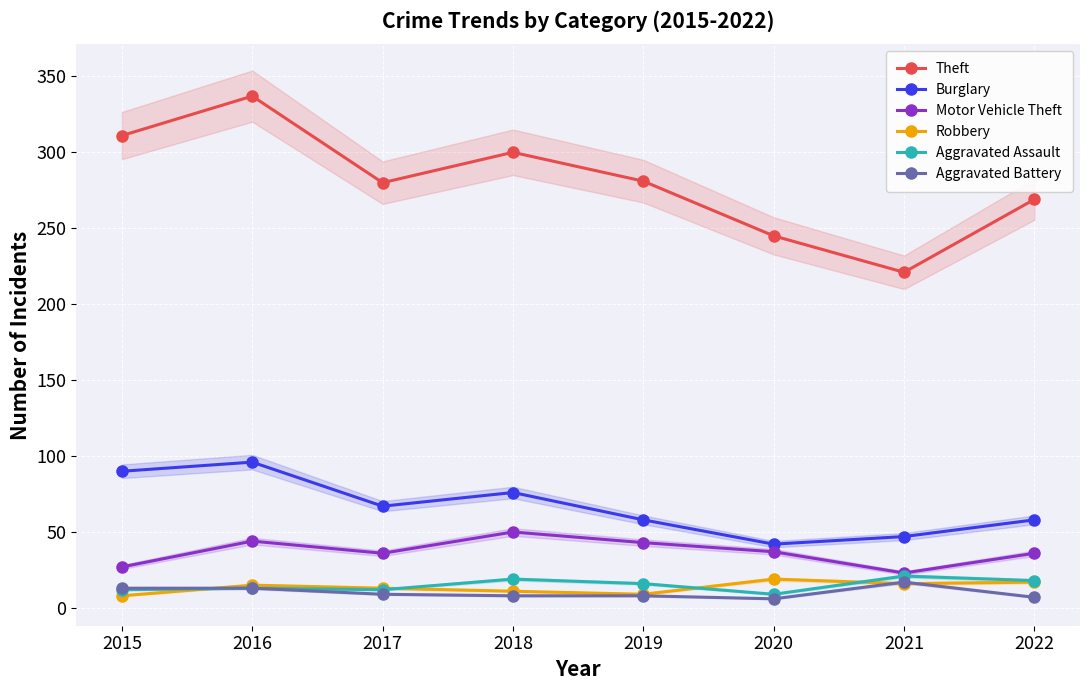

The value of Theft at 2019 is 281. True or false?

True